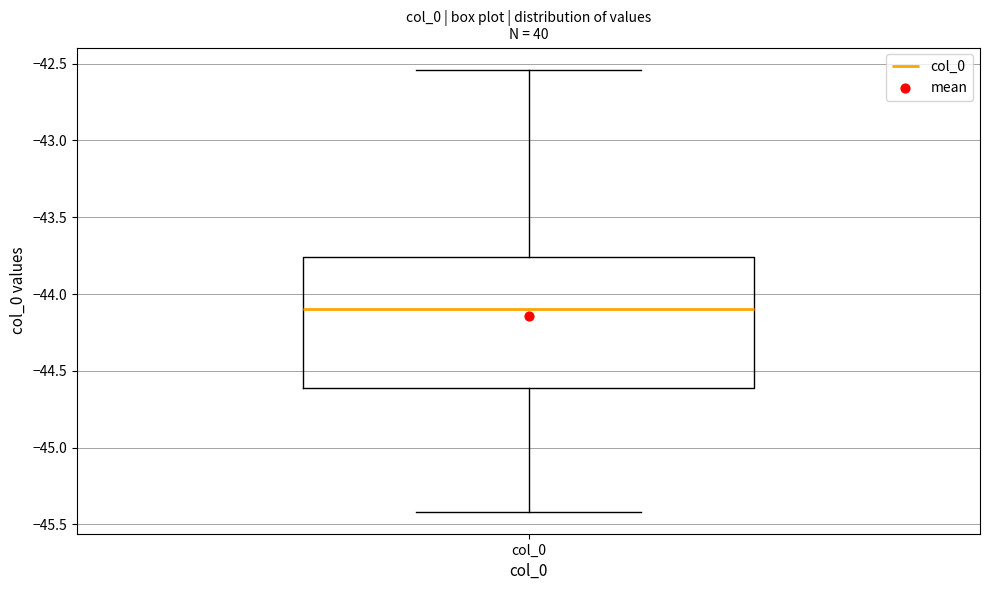

Transcribe this box plot: give where the median line is, the range the box spans, and where the two whiskers end, as read against the y-axis. The values are not printed on the chart, so give them approximately, as read against the axis.

median -44.10, box -44.60 to -43.75, whiskers -45.40 to -42.55